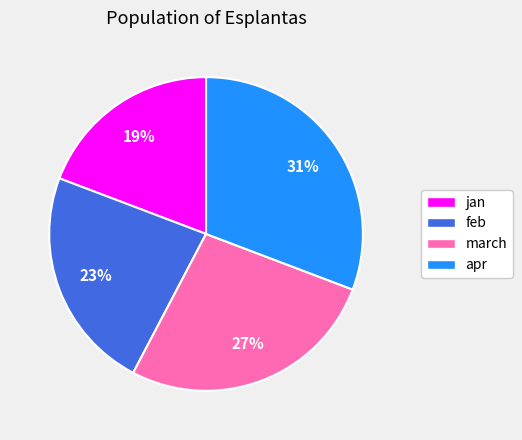

What is the ratio of the value at jan to the value at march?

0.7